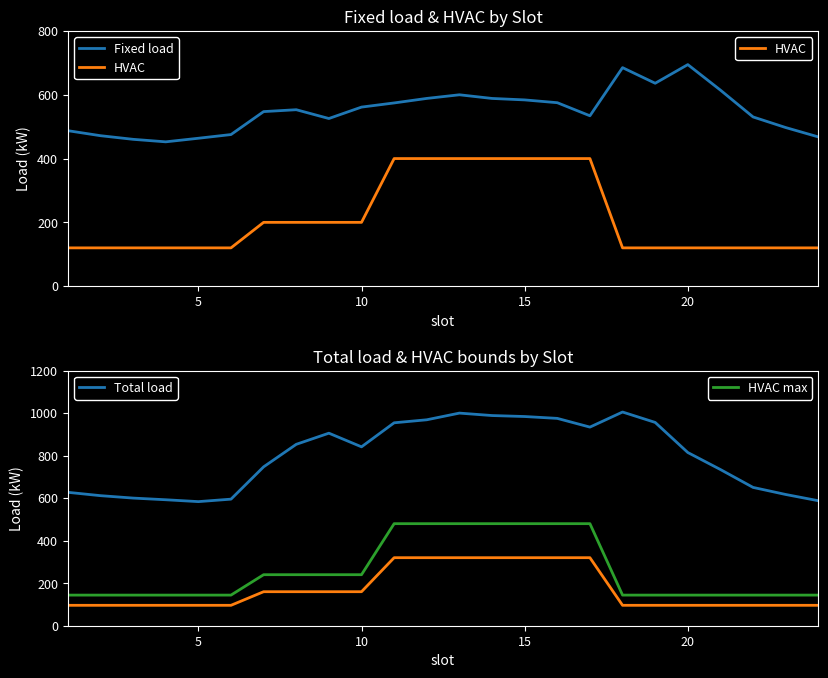

Reading left to right, transcribe all the data shown in this chart.

Fixed load: 487.4	471.7	460.3	452.5	463.7	475.3	547.3	553.2	525.6	561.4	574.4	588.6	600.0	588.5	583.9	575.2	534.2	685.1	636.2	694.6	614.6	530.5	497.3	467.9
HVAC: 120.0	120.0	120.0	120.0	120.0	120.0	200.0	200.0	200.0	200.0	400.0	400.0	400.0	400.0	400.0	400.0	400.0	120.0	120.0	120.0	120.0	120.0	120.0	120.0
Total load: 627.4	611.7	600.3	592.5	583.7	595.3	747.3	853.2	905.6	841.4	954.4	968.6	1000.0	988.5	983.9	975.2	934.2	1005.1	956.2	814.6	734.6	650.5	617.3	587.9
HVAC min: 96.0	96.0	96.0	96.0	96.0	96.0	160.0	160.0	160.0	160.0	320.0	320.0	320.0	320.0	320.0	320.0	320.0	96.0	96.0	96.0	96.0	96.0	96.0	96.0
HVAC max: 144.0	144.0	144.0	144.0	144.0	144.0	240.0	240.0	240.0	240.0	480.0	480.0	480.0	480.0	480.0	480.0	480.0	144.0	144.0	144.0	144.0	144.0	144.0	144.0